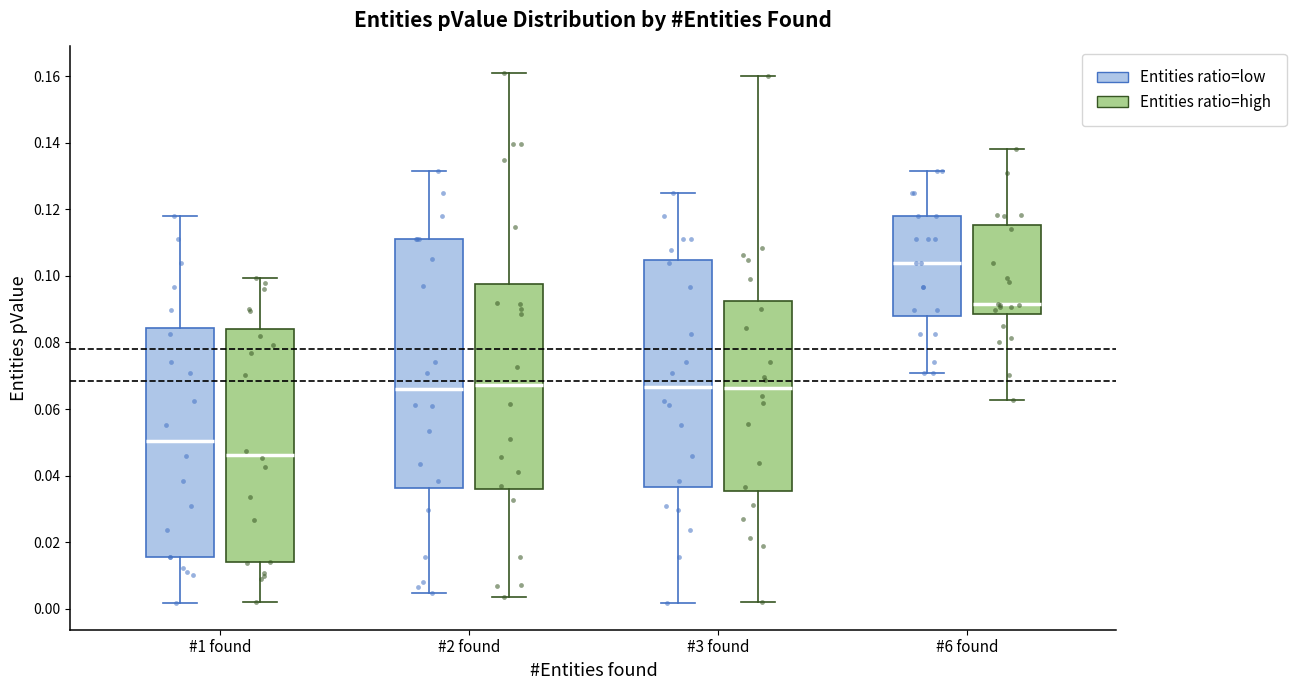

Which box has the highest median line?

#6 found (Entities ratio=low)